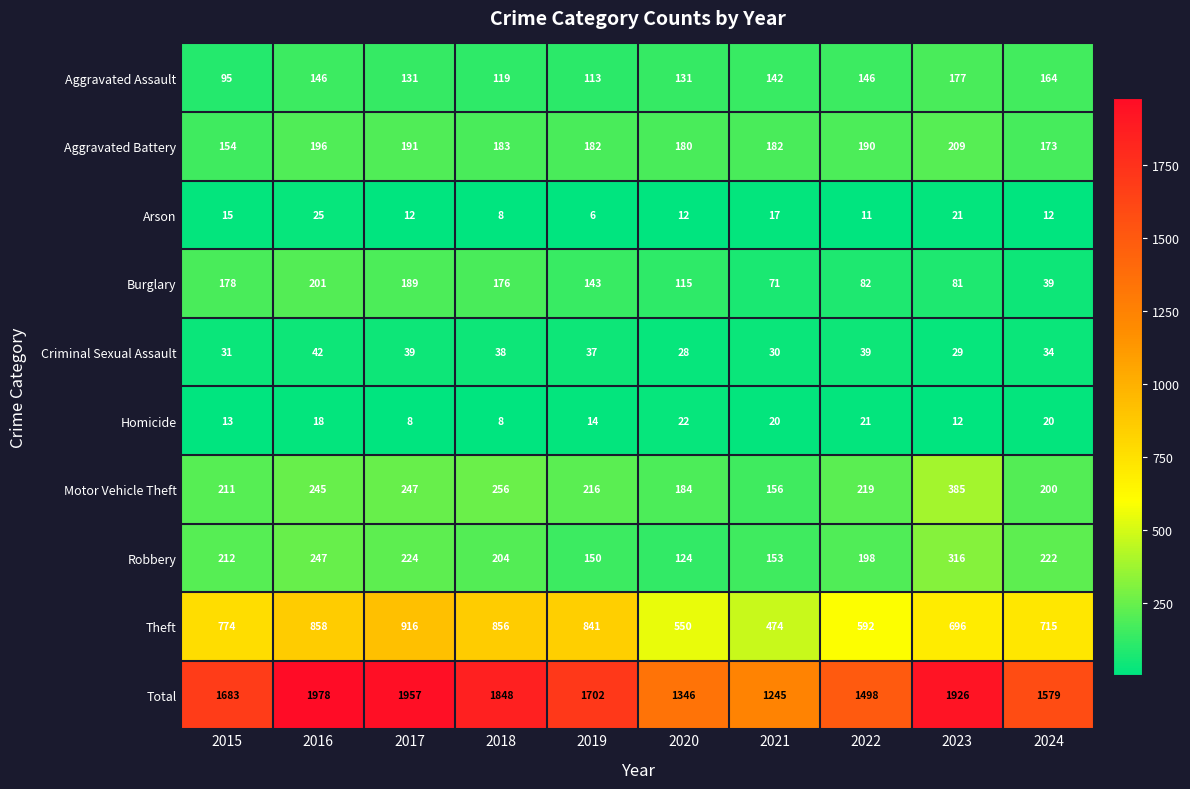

At which category does the chart reach its peak across all series?

2016